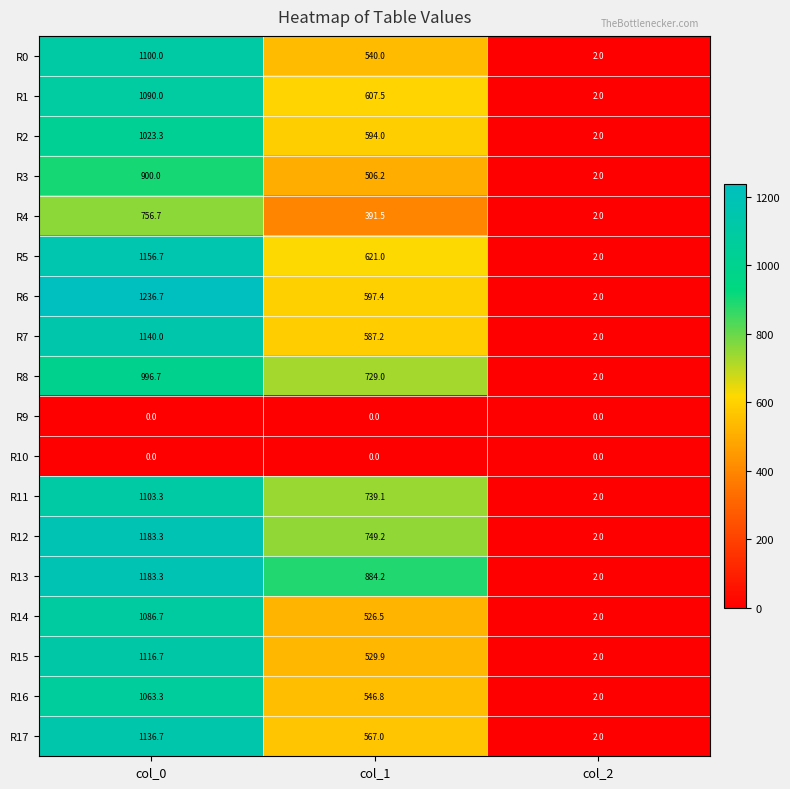

What is the difference between the R14 values at col_0 and col_1?

560.2